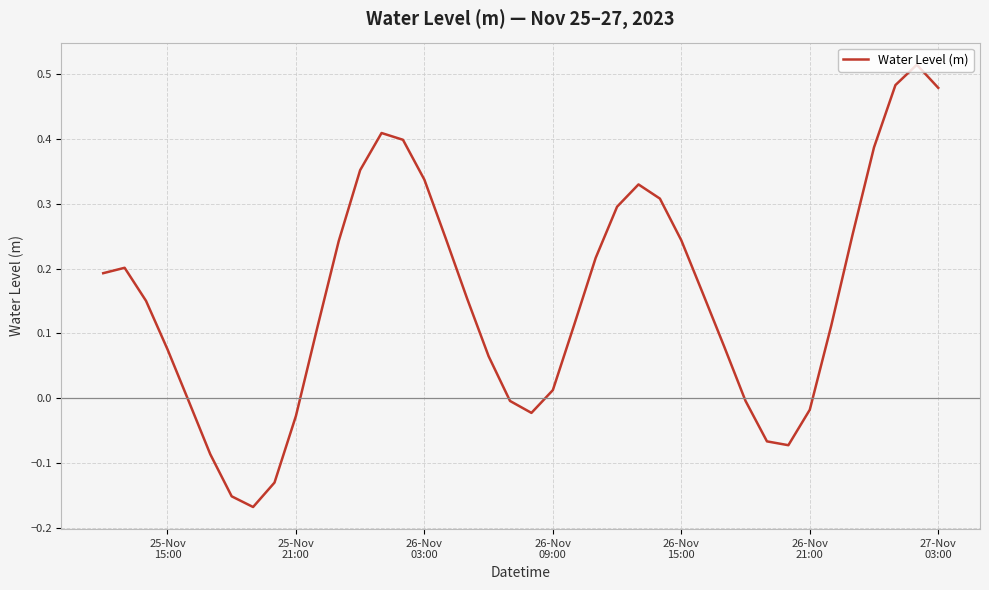

What is the difference between the maximum and minimum values?

0.7